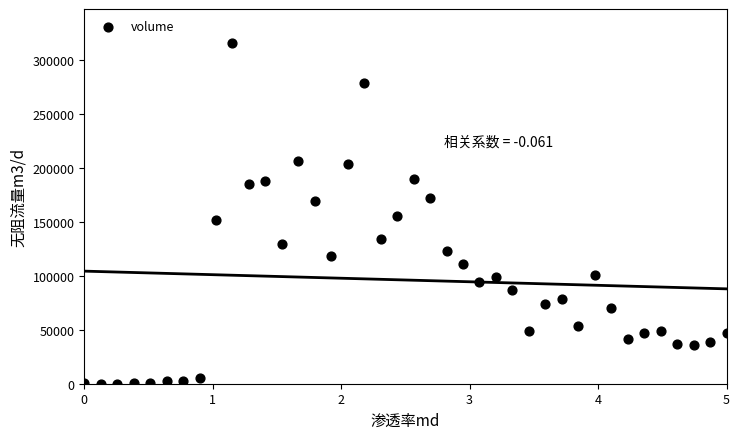

What is the range of Y values (max minus min)?

315704